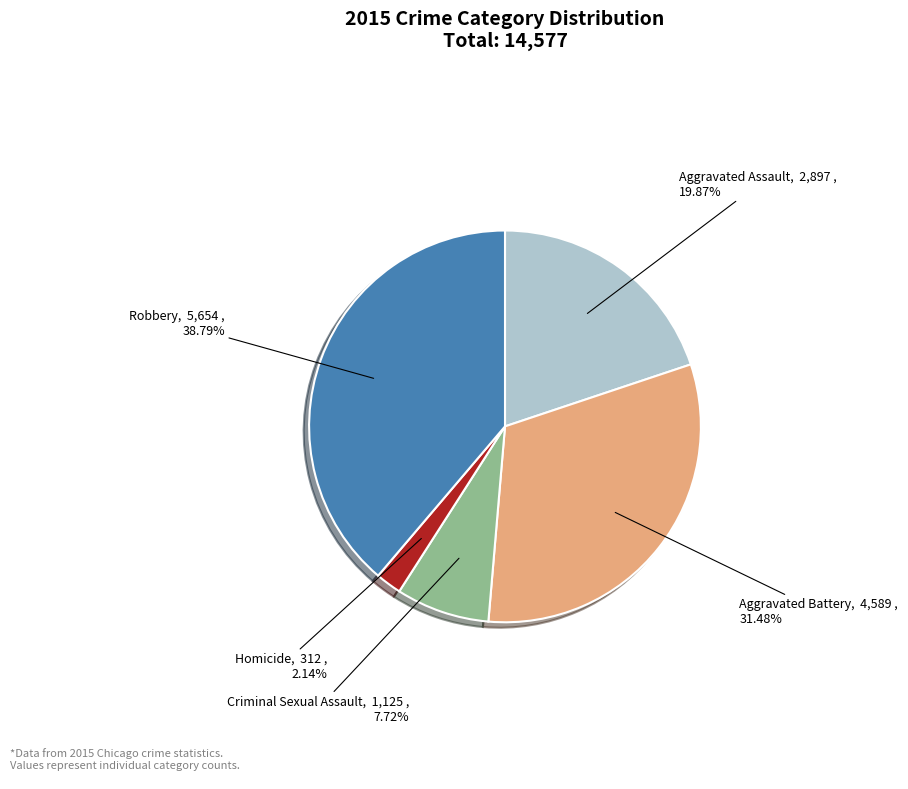

How many segments does this pie chart have?

5